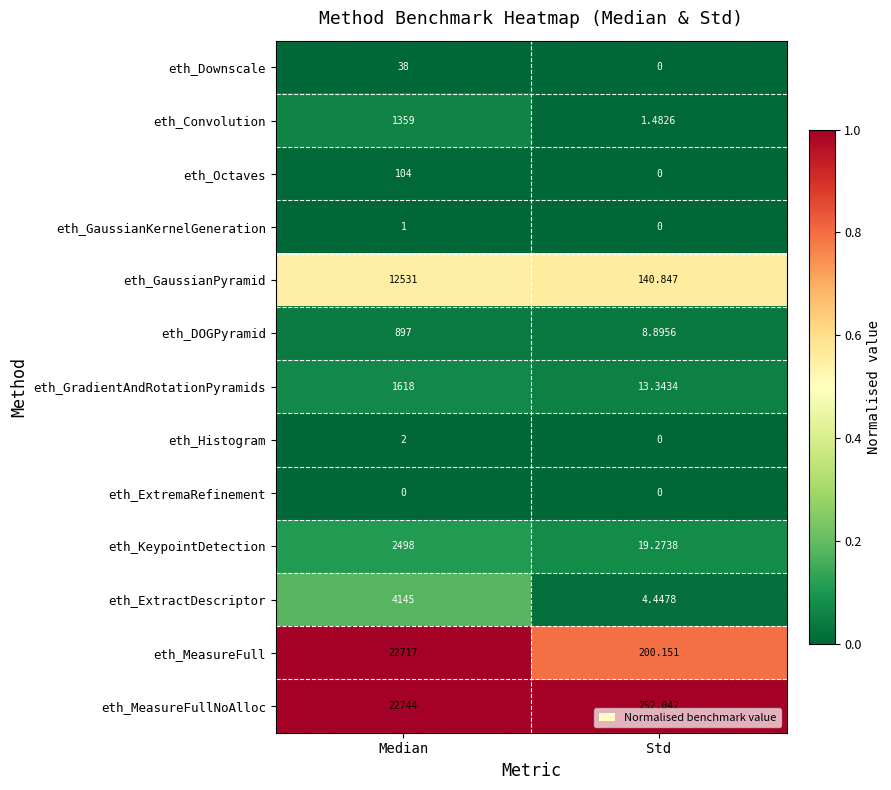

Which category has the highest value in the eth_Downscale series?

Median